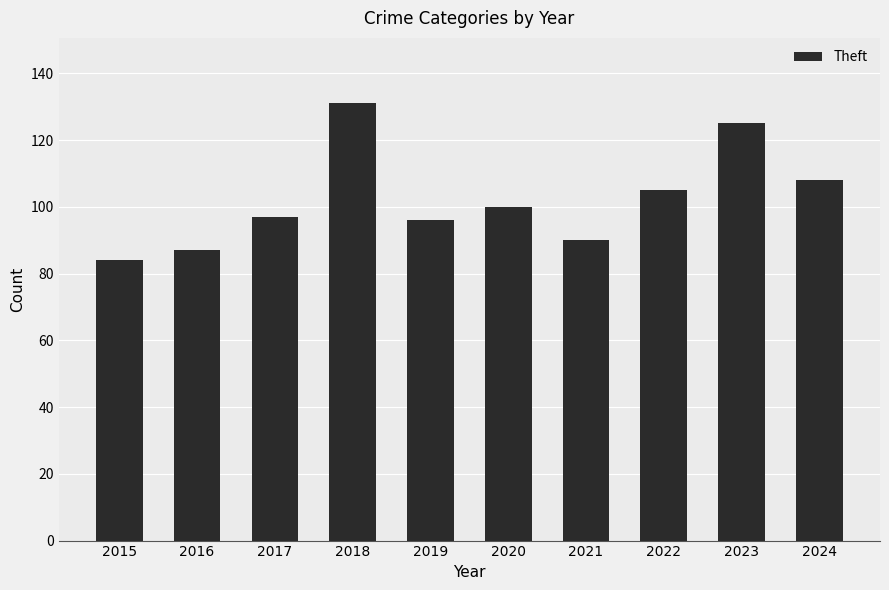

What is the ratio of the value at 2018 to the value at 2020?

1.3